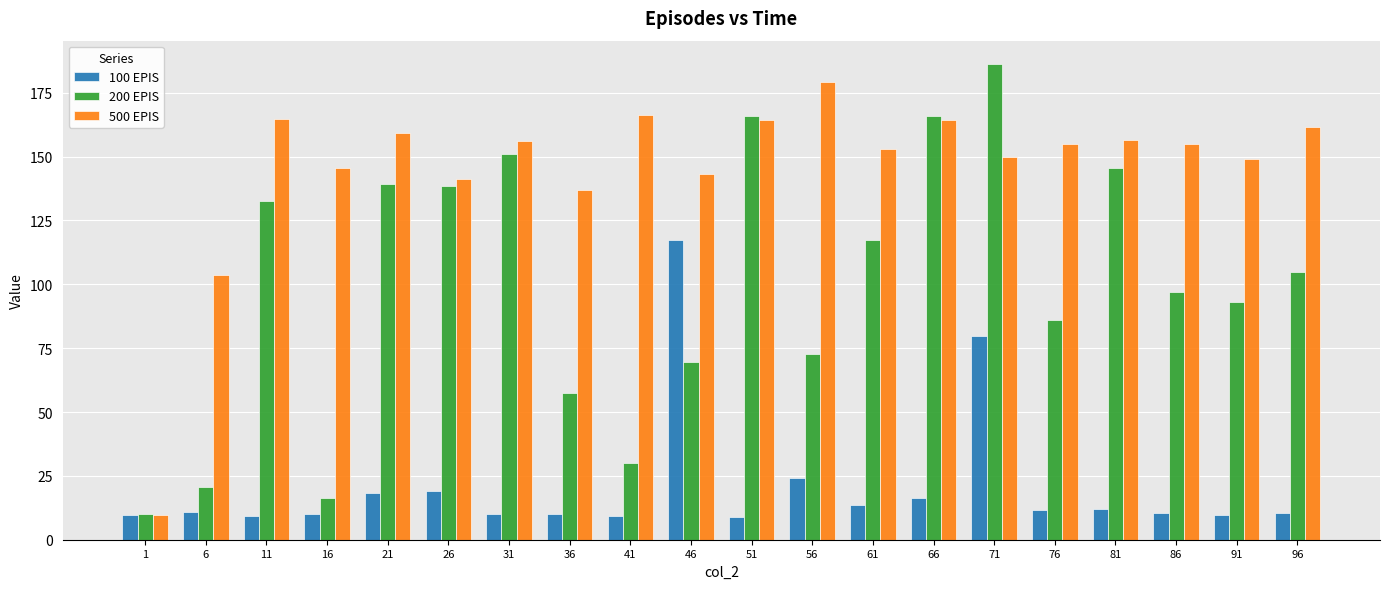

Which series changed the most between 21 and 61?

200 EPIS